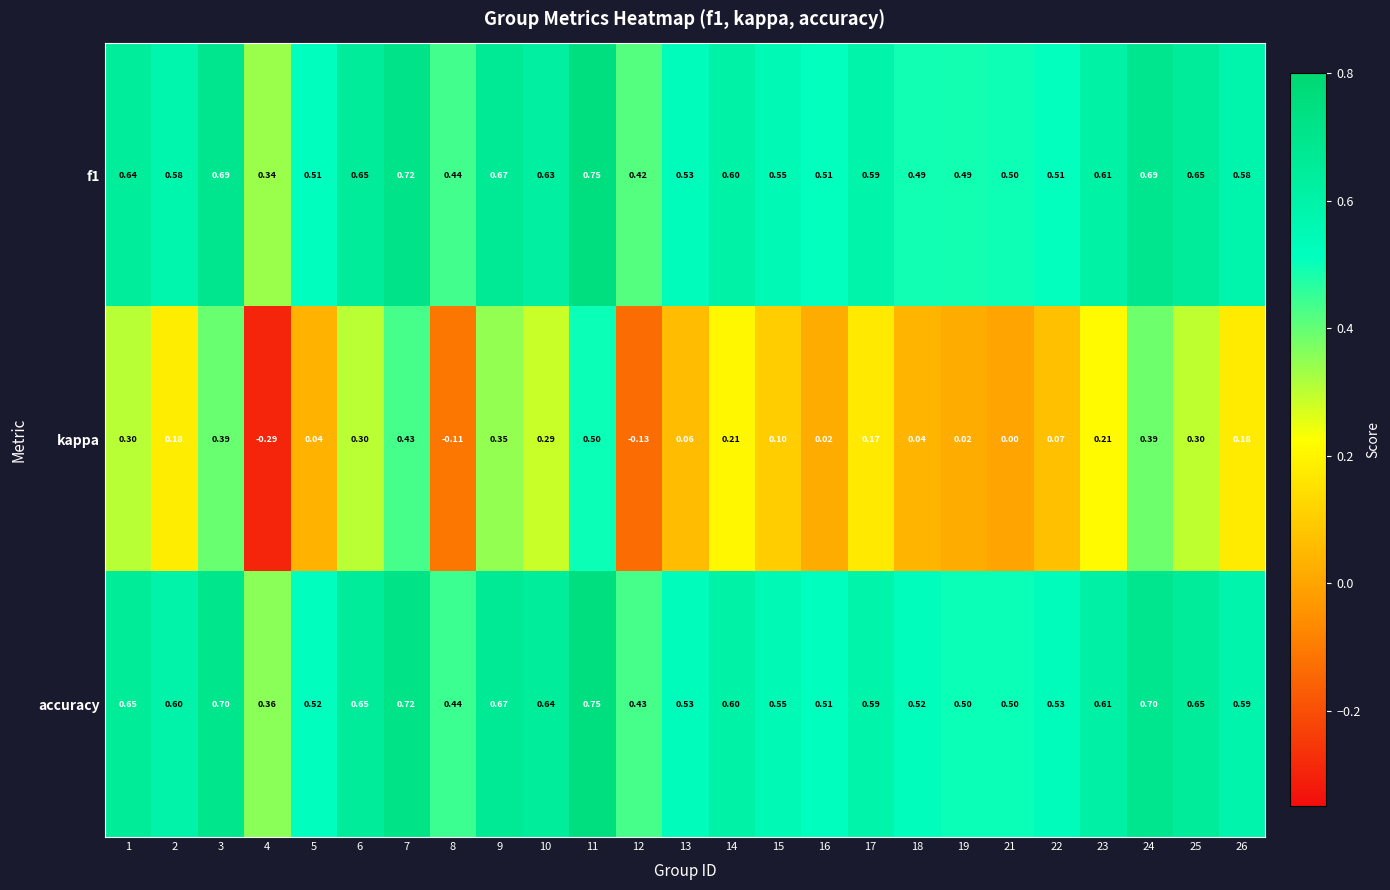

Which series has the largest total across all categories?

accuracy